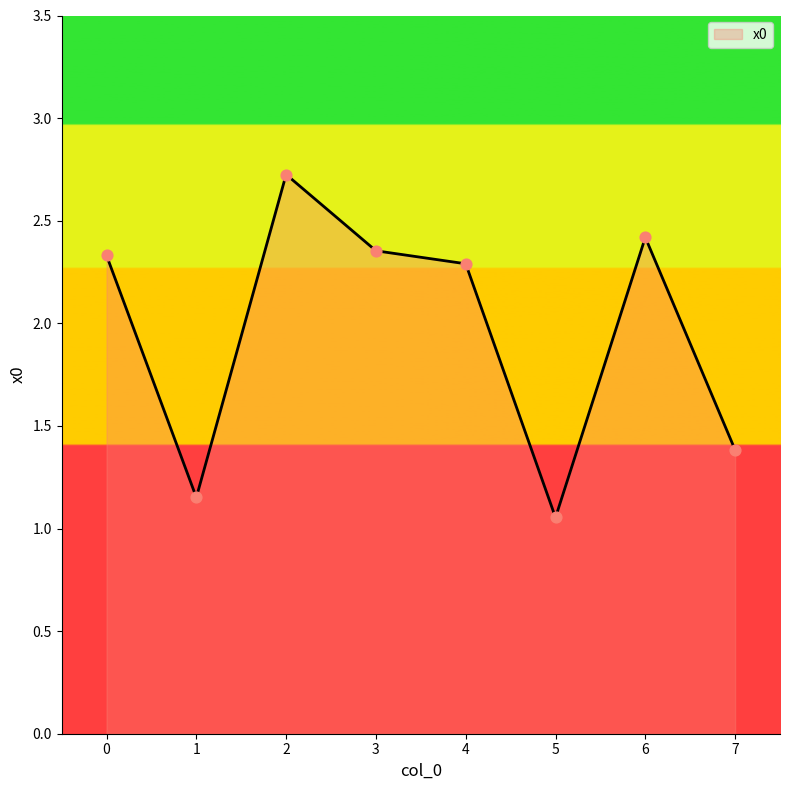

Between 5 and 4, which is larger?

4